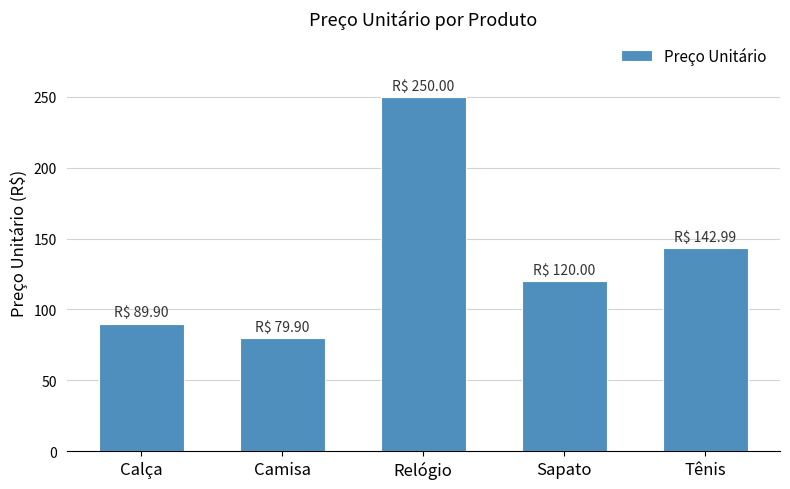

What position from the left is Relógio?

3